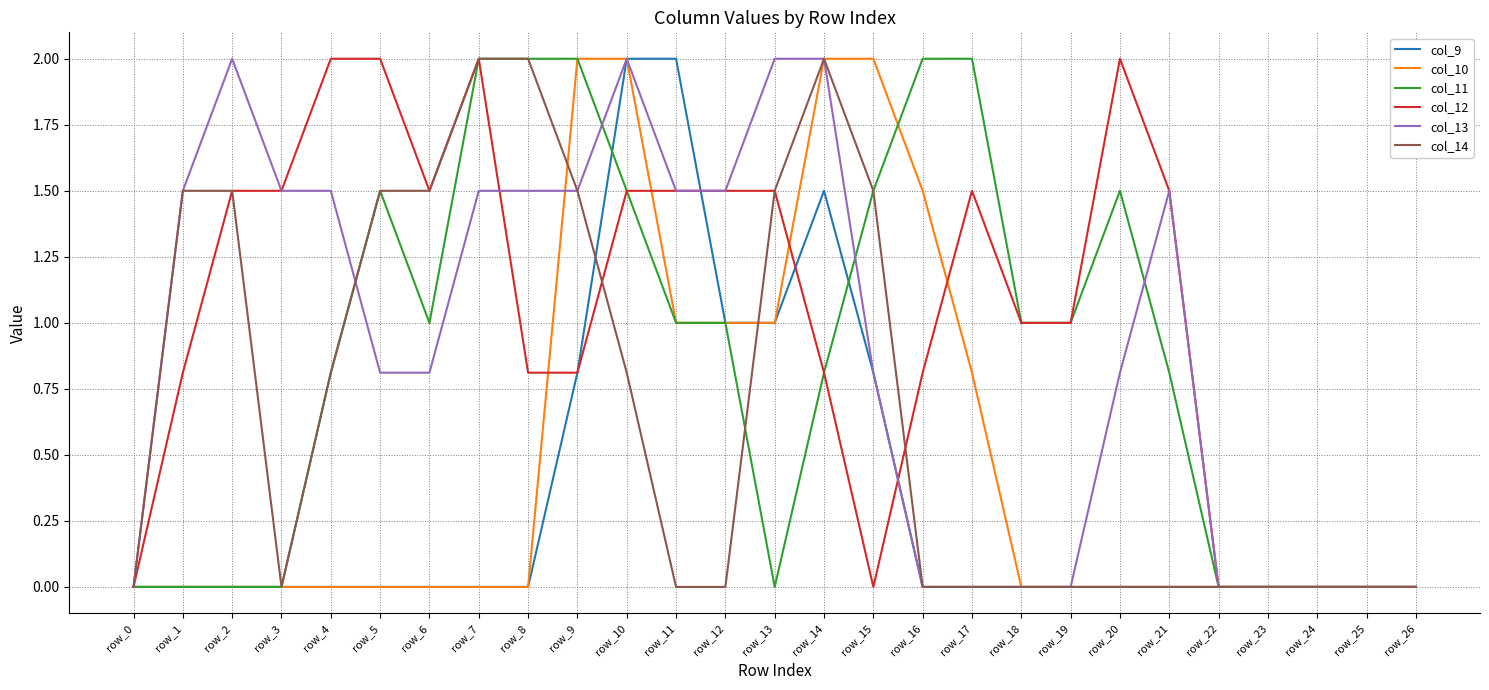

What is the sum of all col_11 values?

23.4